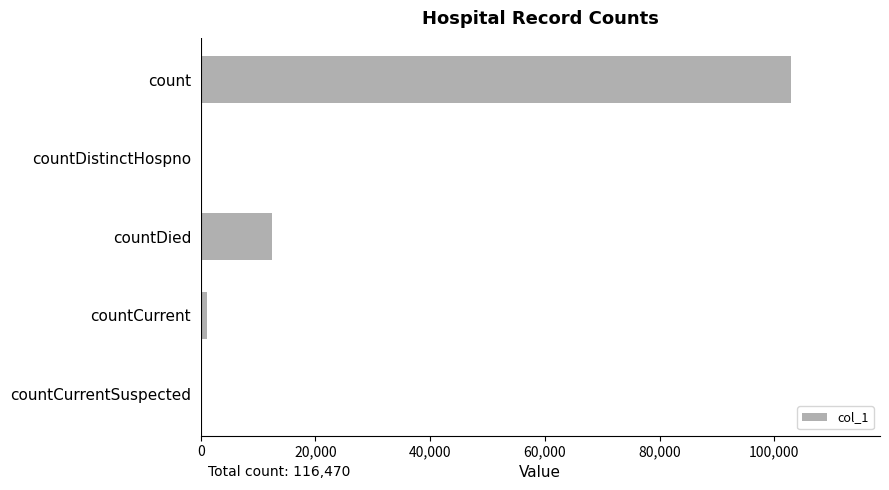

Between countDistinctHospno and count, which is larger?

count